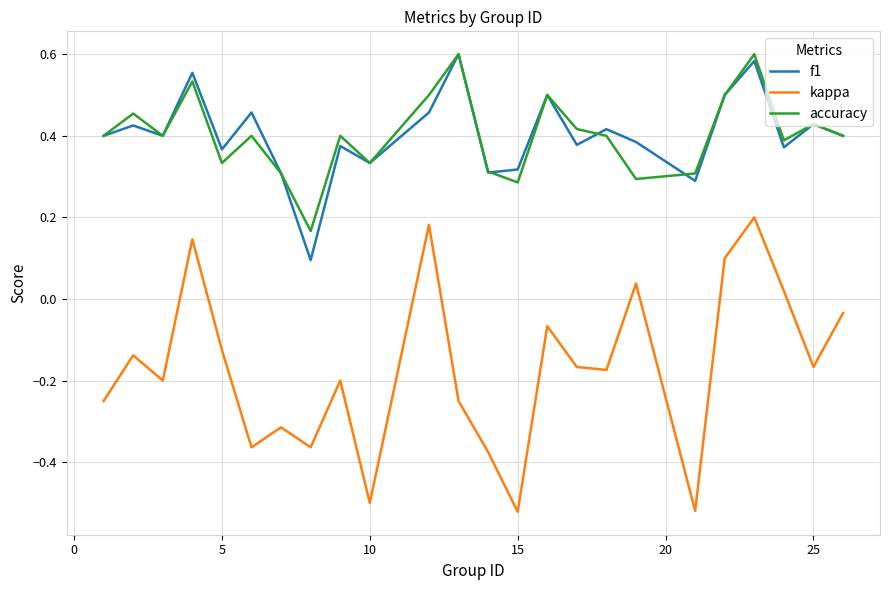

True or false: kappa and accuracy intersect in this chart.

False